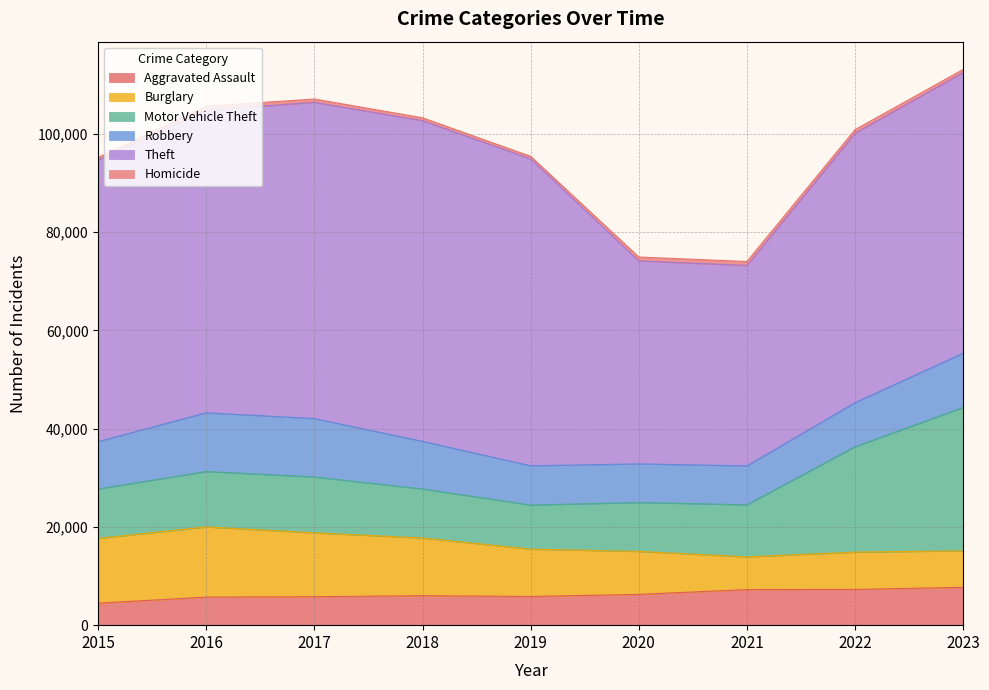

What is the highest value of the Motor Vehicle Theft series?

29182